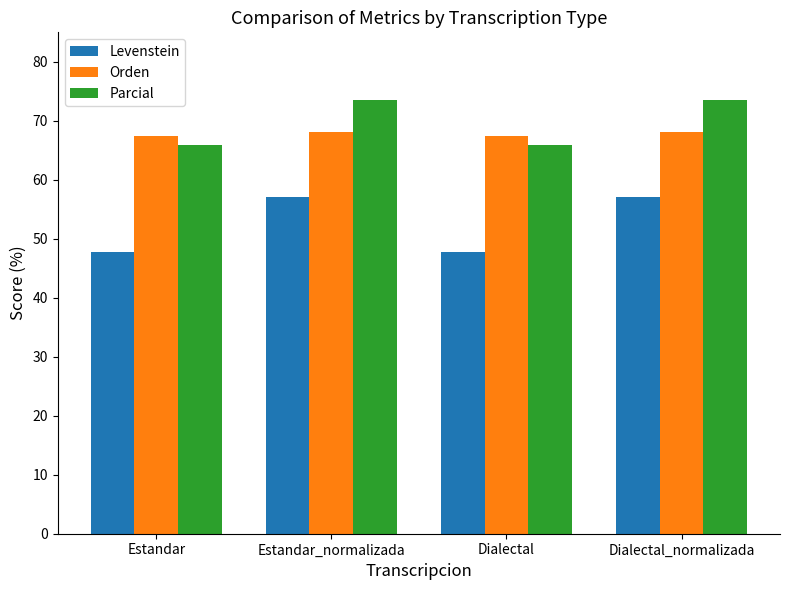

Which series has the widest spread of values?

Levenstein